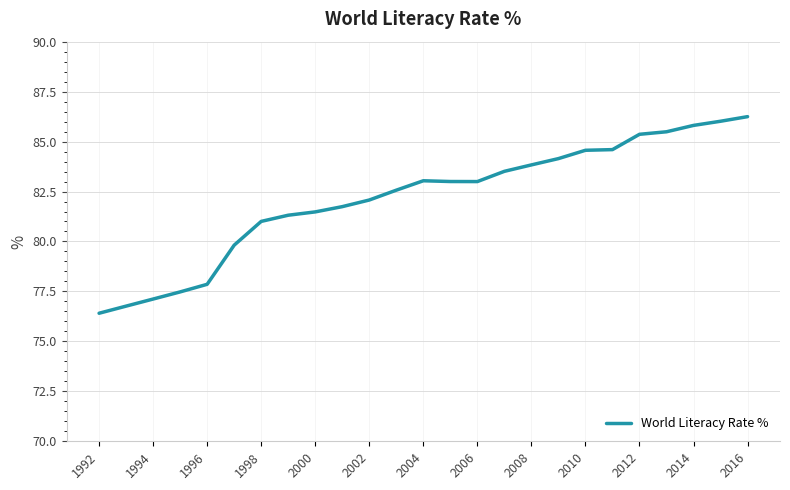

Reading left to right, extract all data points from this chart.

76.4	76.8	77.1	77.5	77.9	79.8	81.0	81.3	81.5	81.7	82.1	82.6	83.0	83.0	83.0	83.5	83.8	84.1	84.6	84.6	85.4	85.5	85.8	86.0	86.2